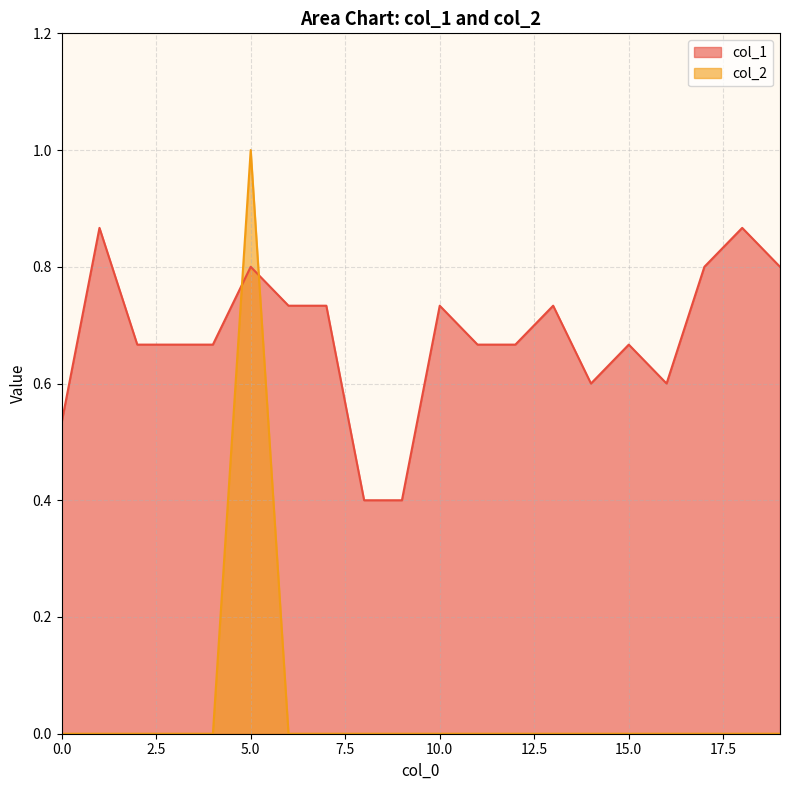

Where is col_1 nearest to the value 0?

8